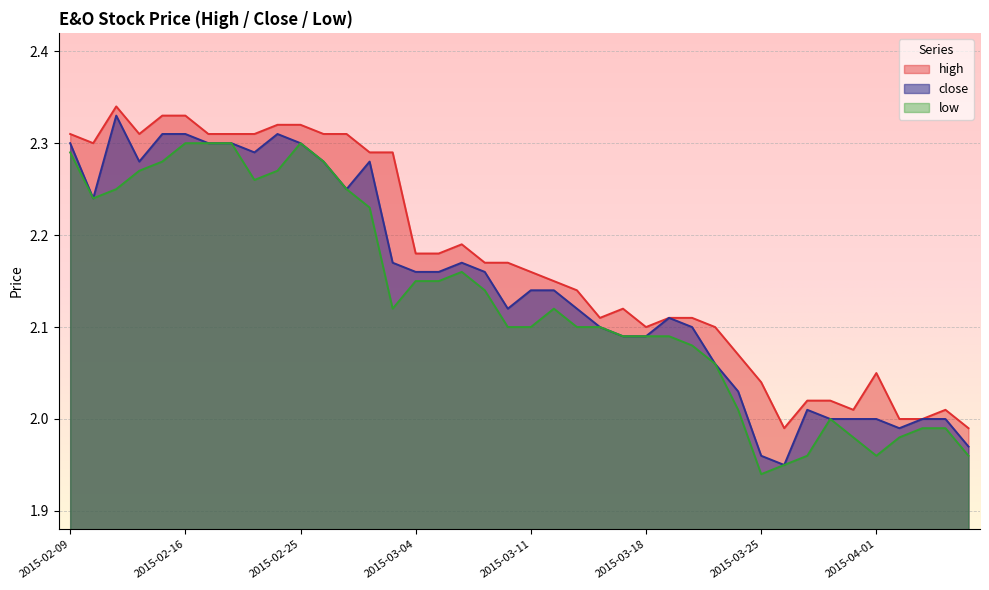

Where does the close series first go above 2?

2015-02-09